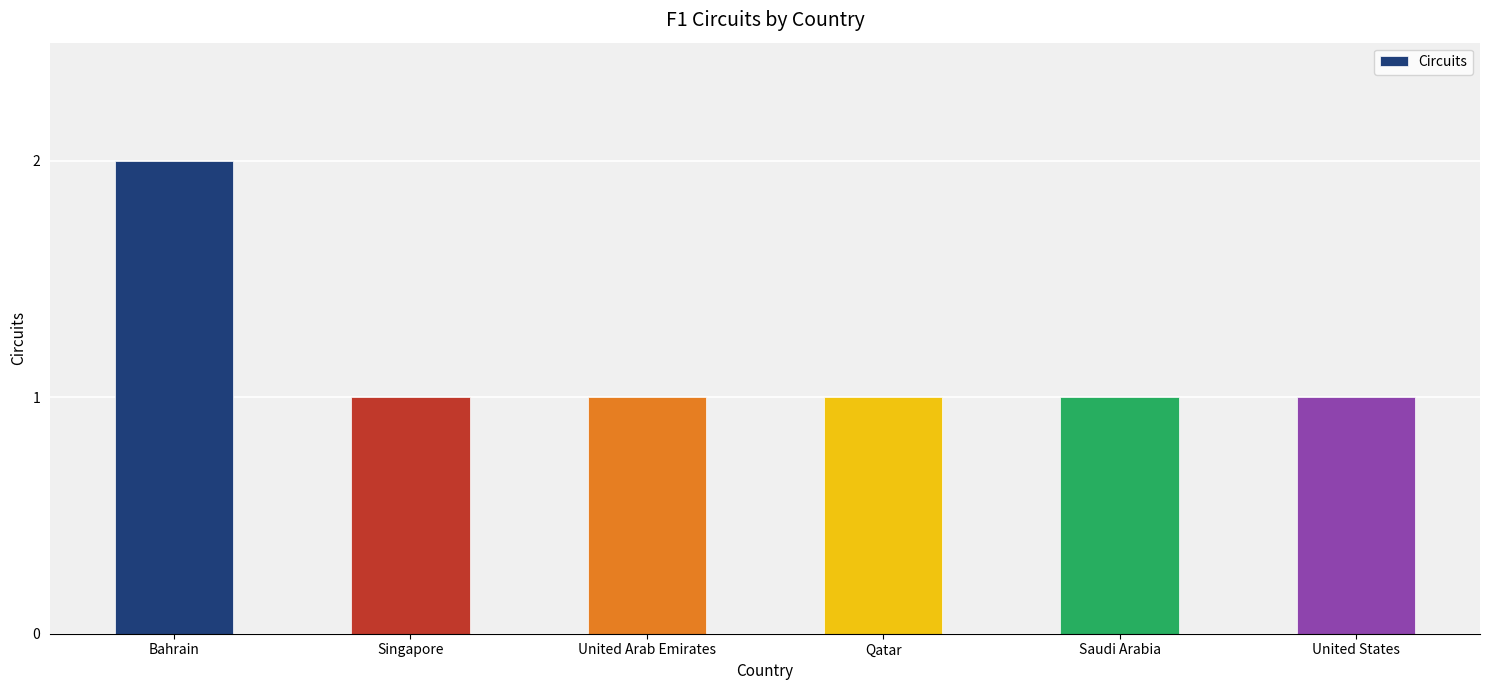

What is the sum of all values?

7